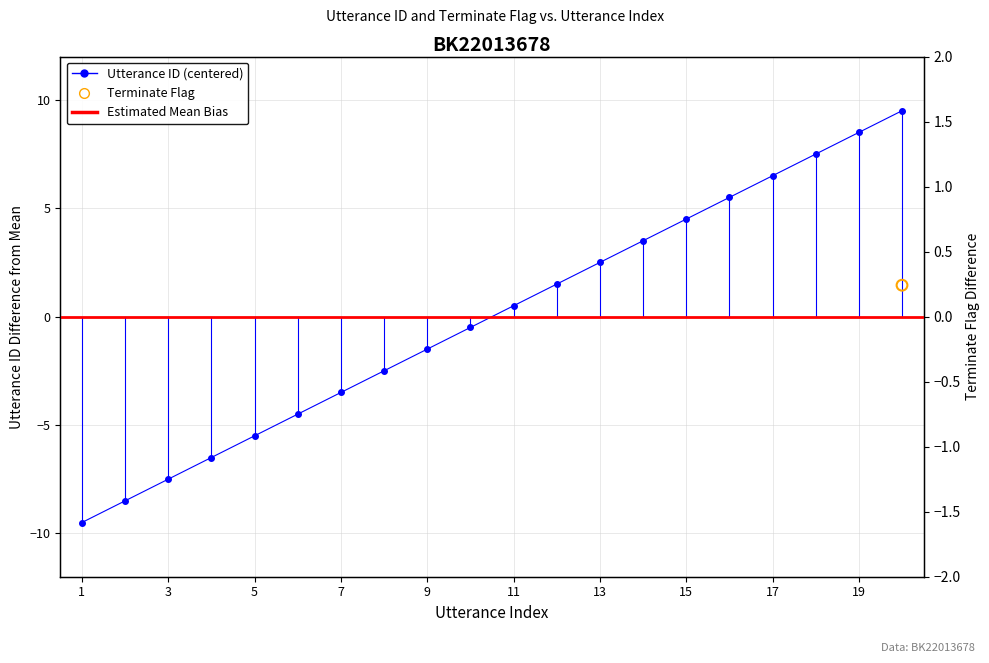

Which series contains the highest Y value?

utterance_id